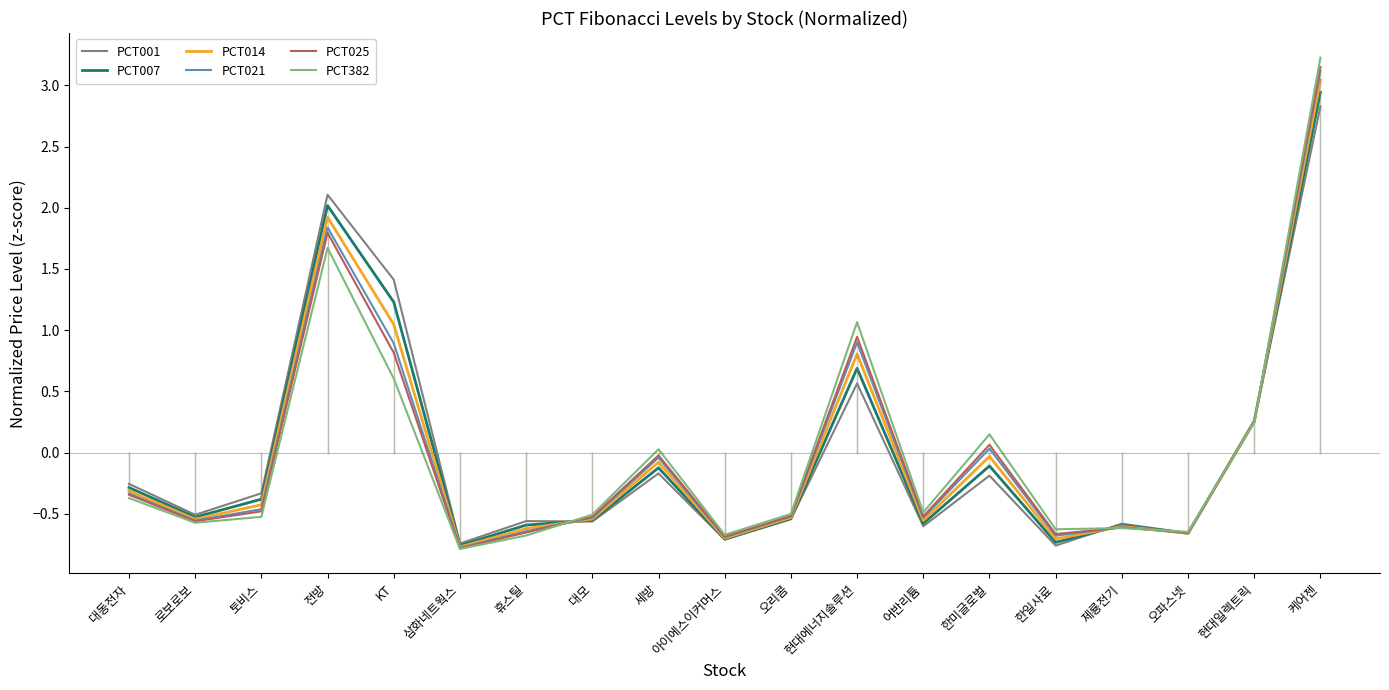

What is the difference between the PCT382 values at 오파스넷 and 한미글로벌?

0.8